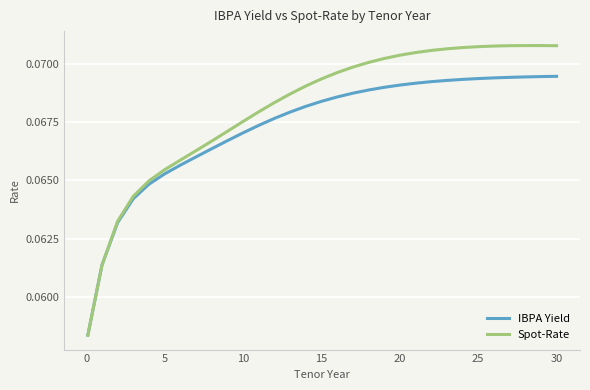

Which series has the largest total across all categories?

Spot-Rate